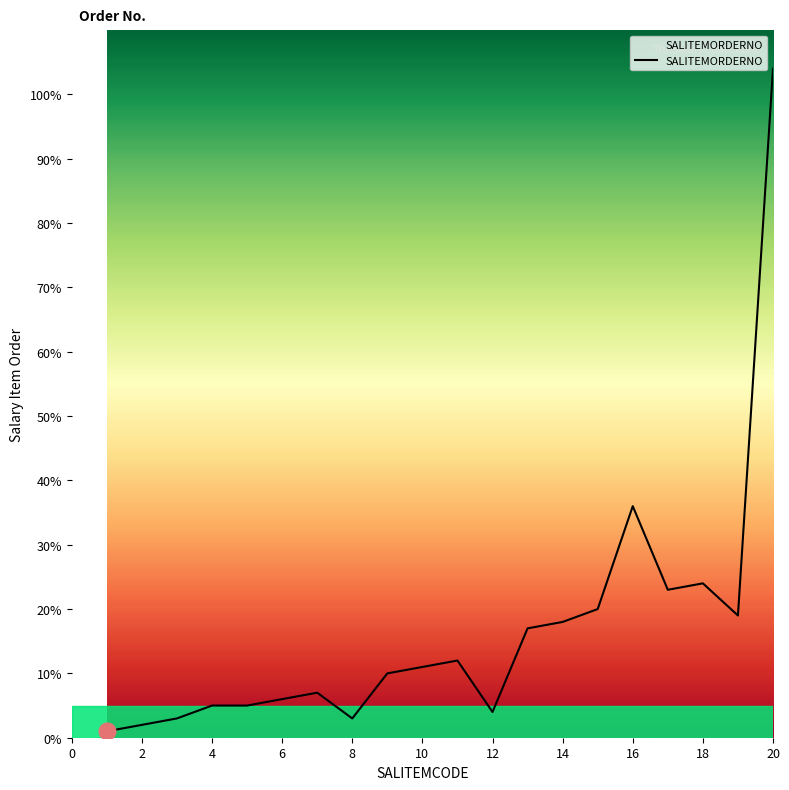

What is the difference between the maximum and minimum values?

103